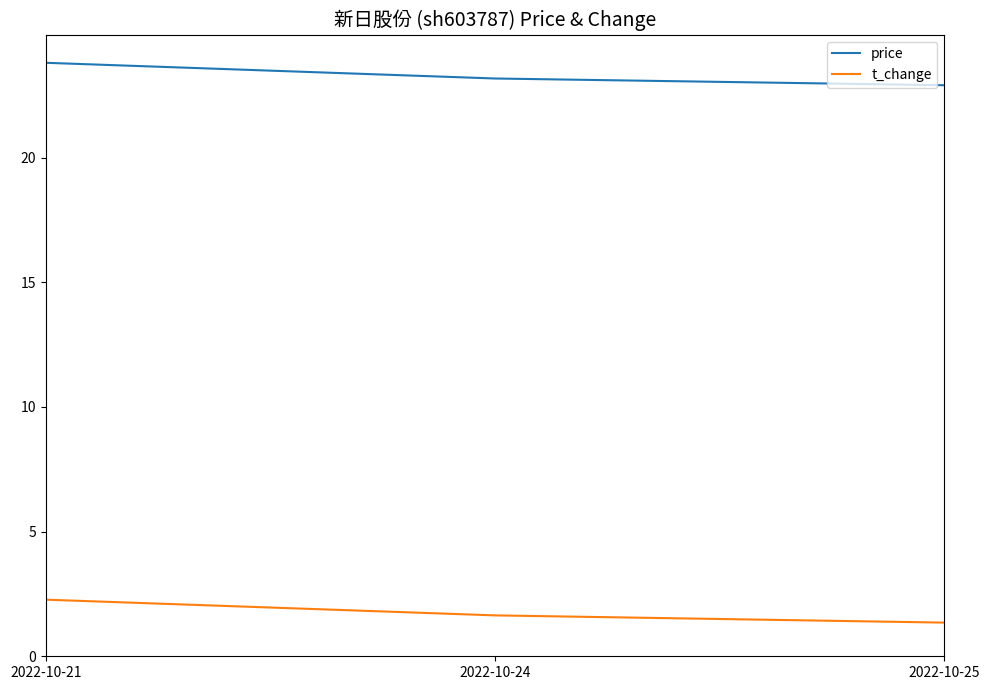

Which series changed the most between 2022-10-24 and 2022-10-25?

t_change